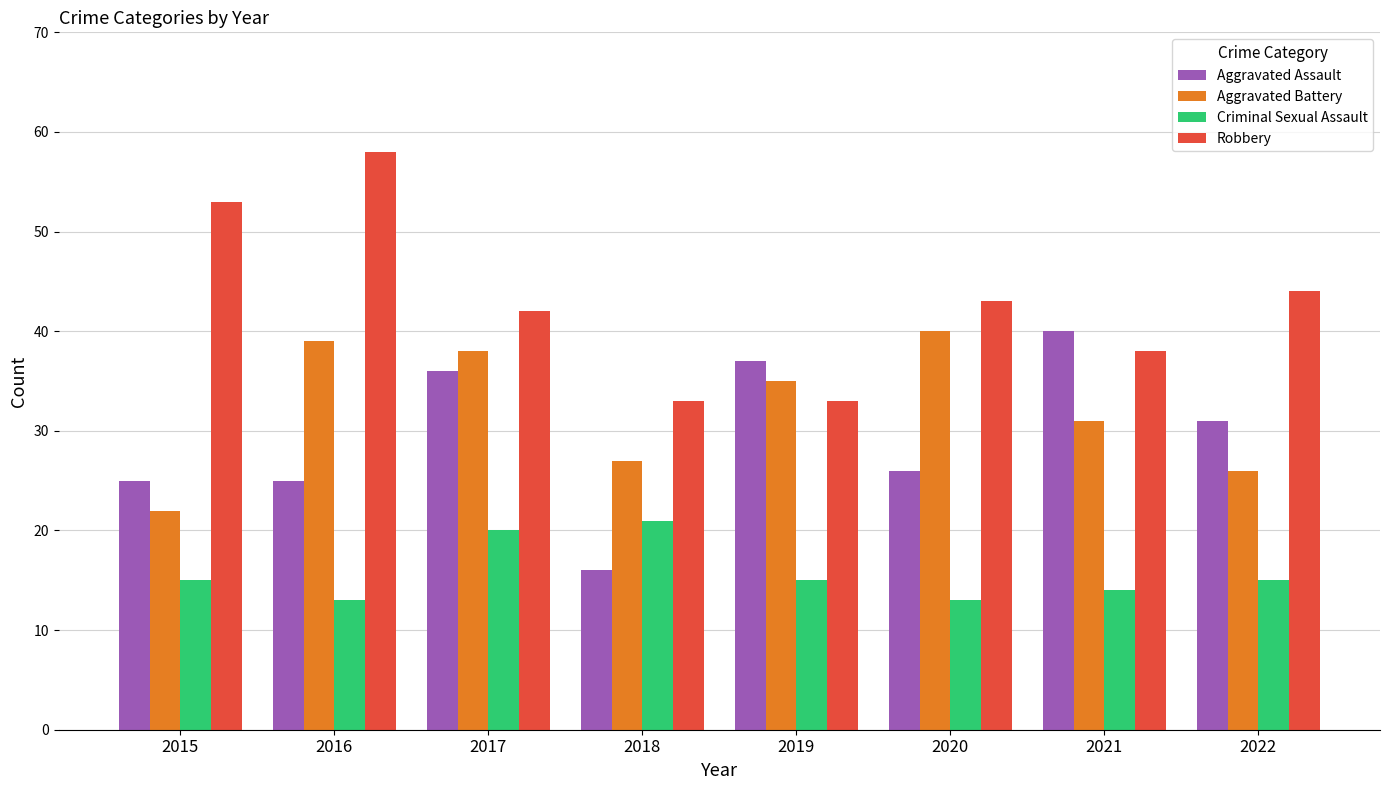

What is the sum of all Robbery values?

344